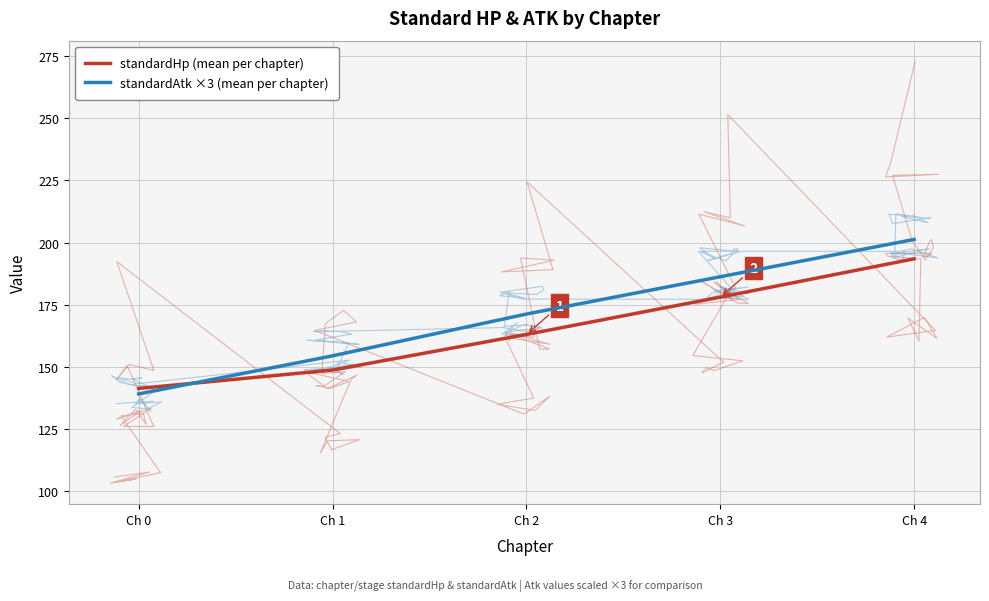

What is the value of the standardAtk ×3 (mean per chapter) point at the 5th from the left?

201.3